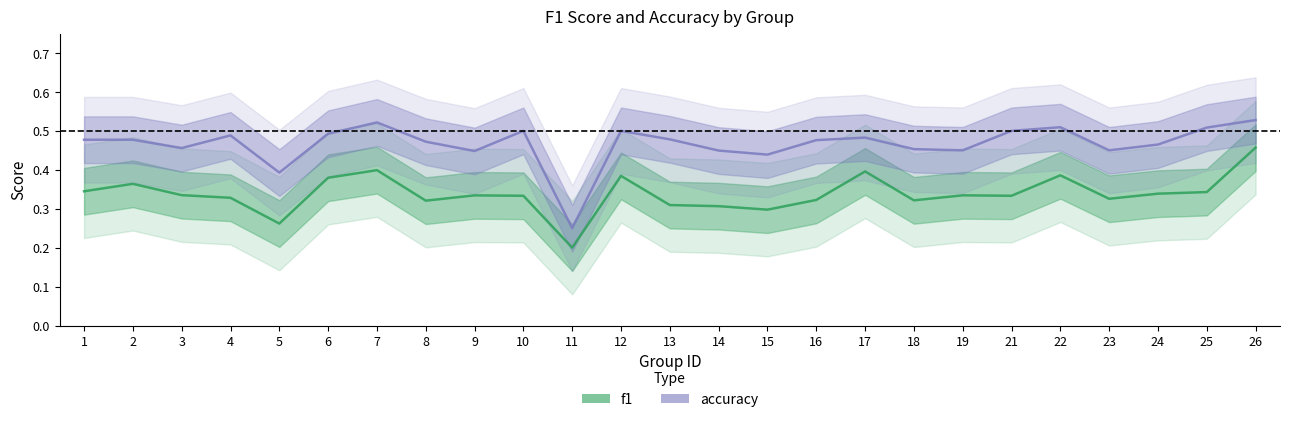

Is the value of f1 at 10 greater than the value of accuracy at 8?

No